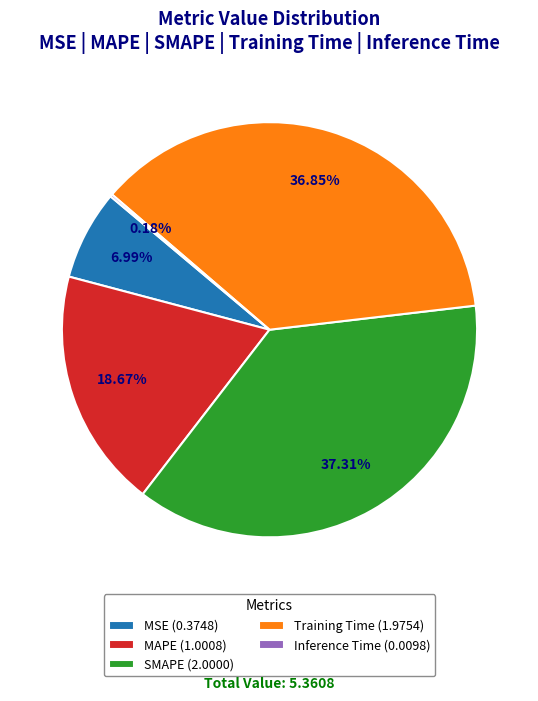

Is MSE (0.3748) the majority of the pie?

No